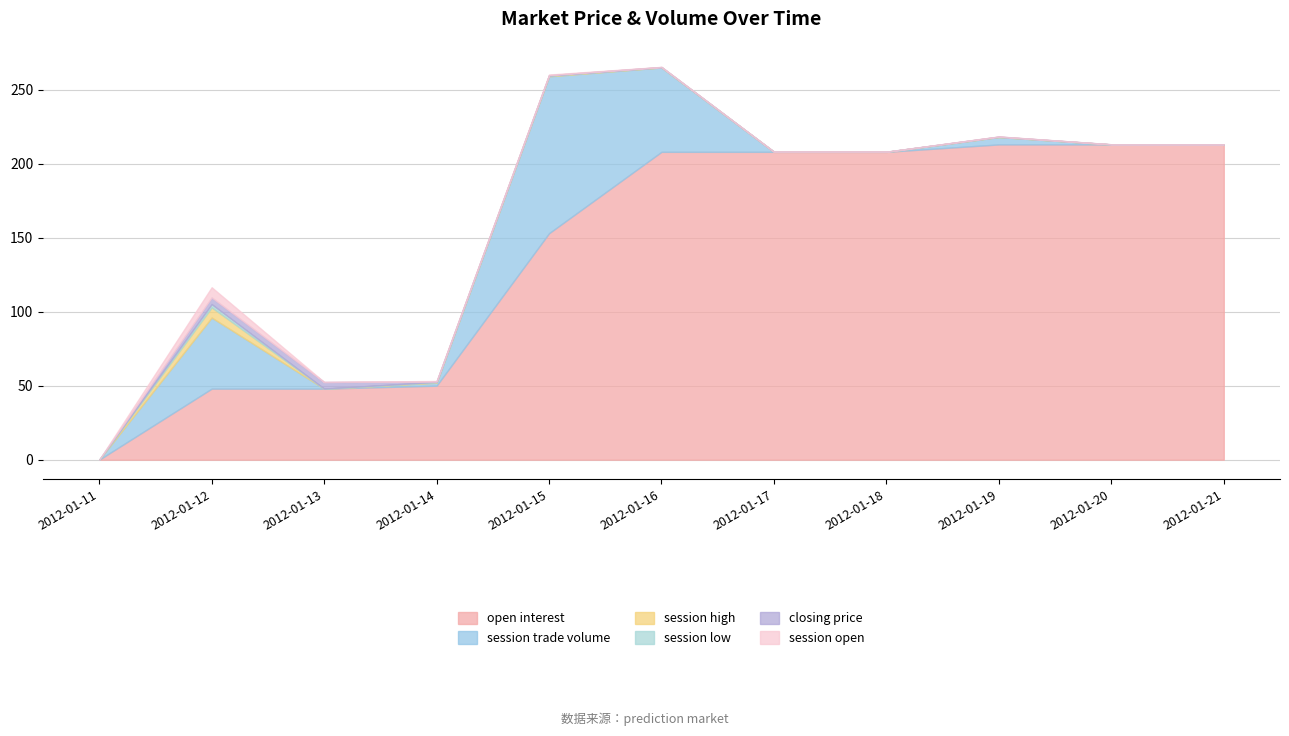

Rank the series at 2012-01-16 from lowest to highest value.

session high, session low, closing price, session open, session trade volume, open interest